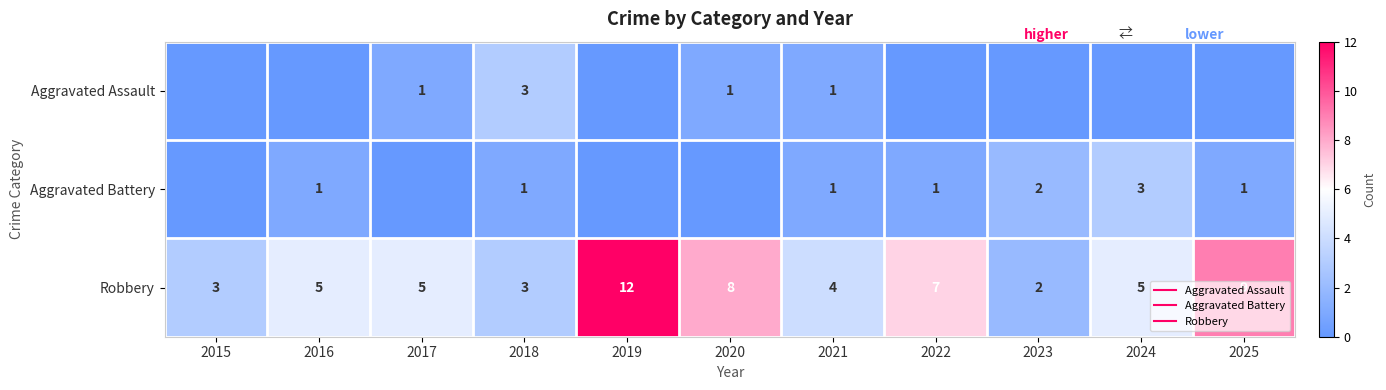

What is the difference between the maximum and second lowest values in the Aggravated Assault series?

3